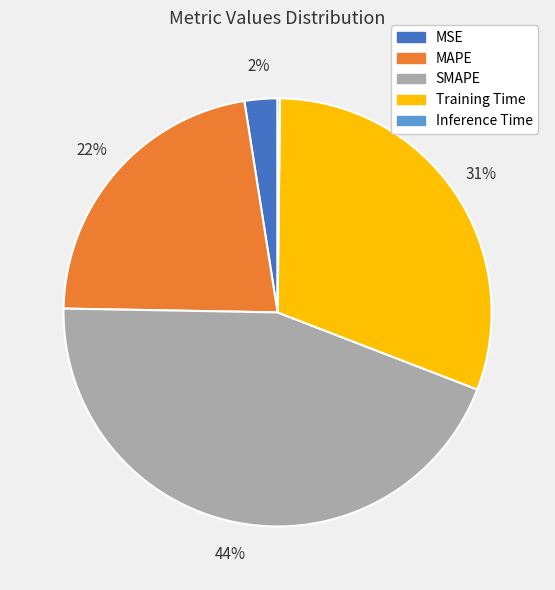

Is it true that SMAPE is 51% of the pie?

False